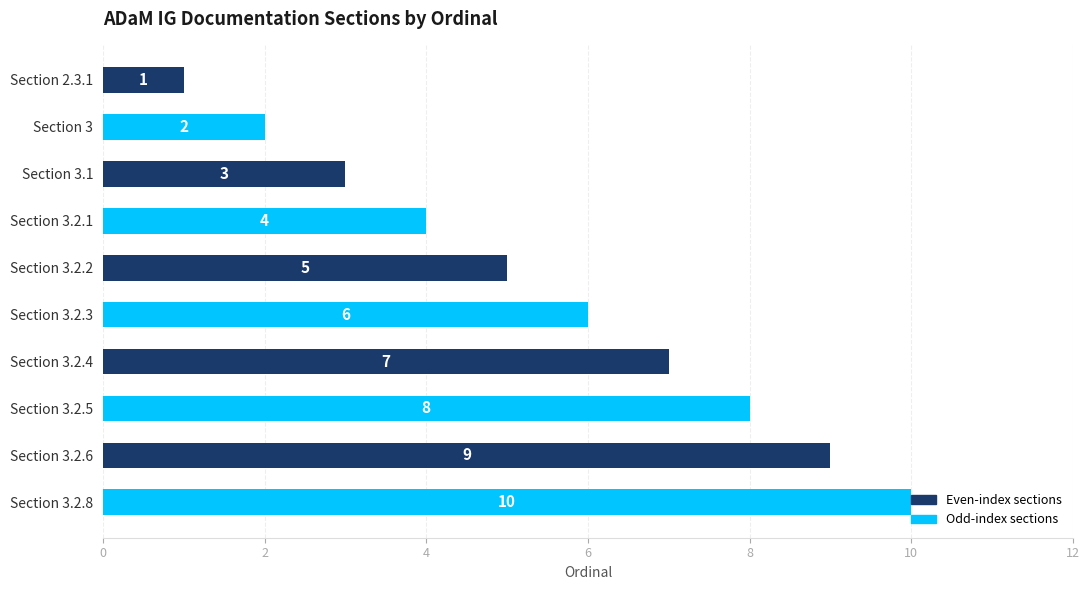

How many distinct data groups are displayed?

1